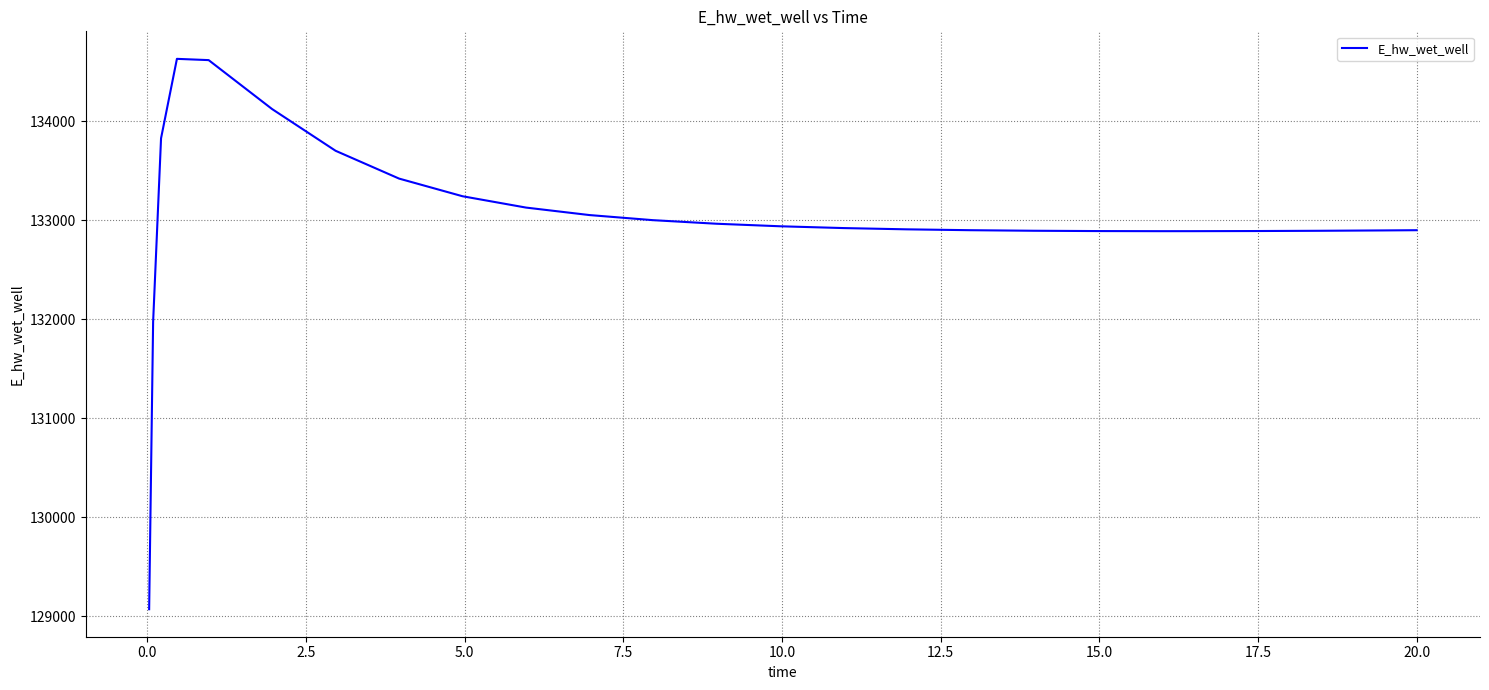

What is the minimum value shown in the chart?

129070.3